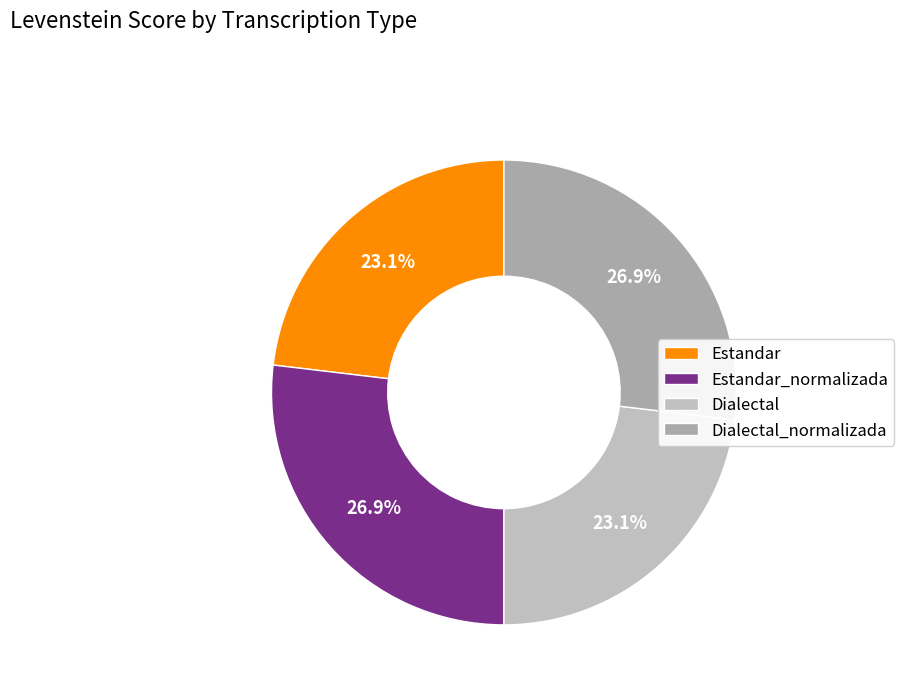

To the nearest percent, what is the average slice percentage?

25%